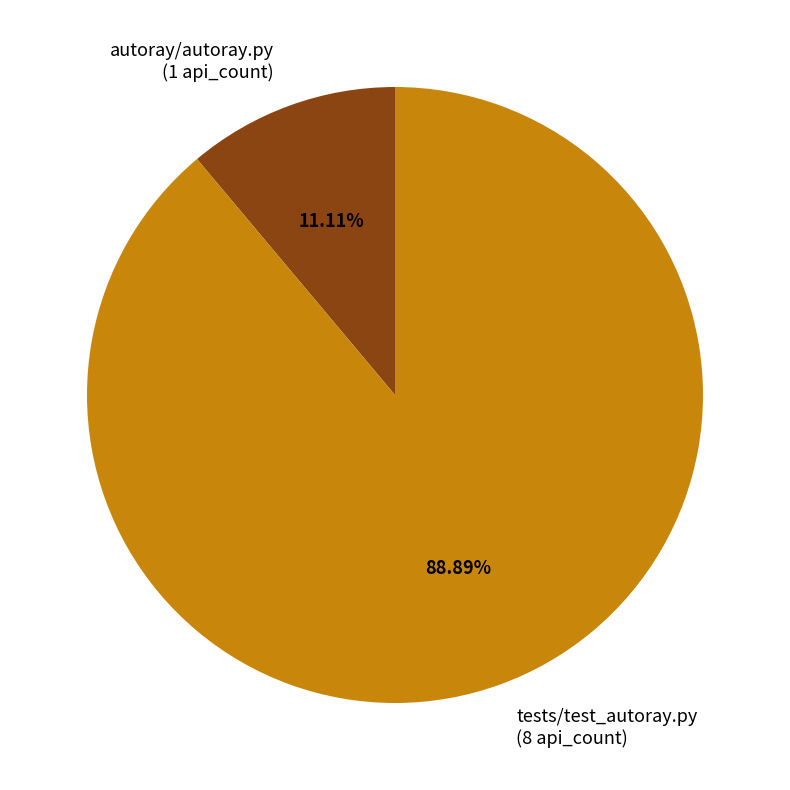

Which category has the smallest portion of the pie?

autoray/autoray.py